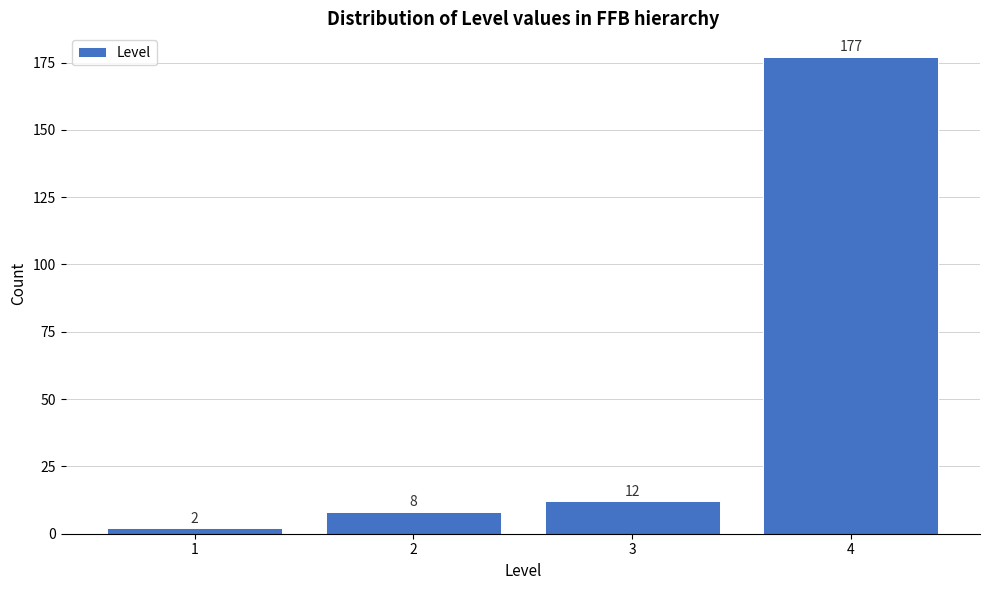

Reading left to right, what are all the values shown in this chart?

2	8	12	177